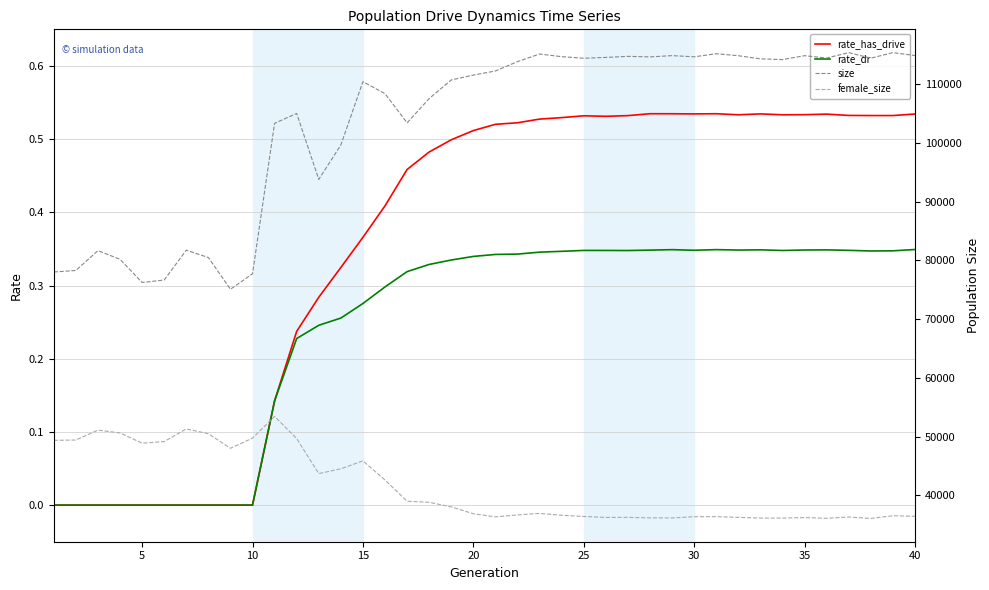

Which series has the largest total across all categories?

size